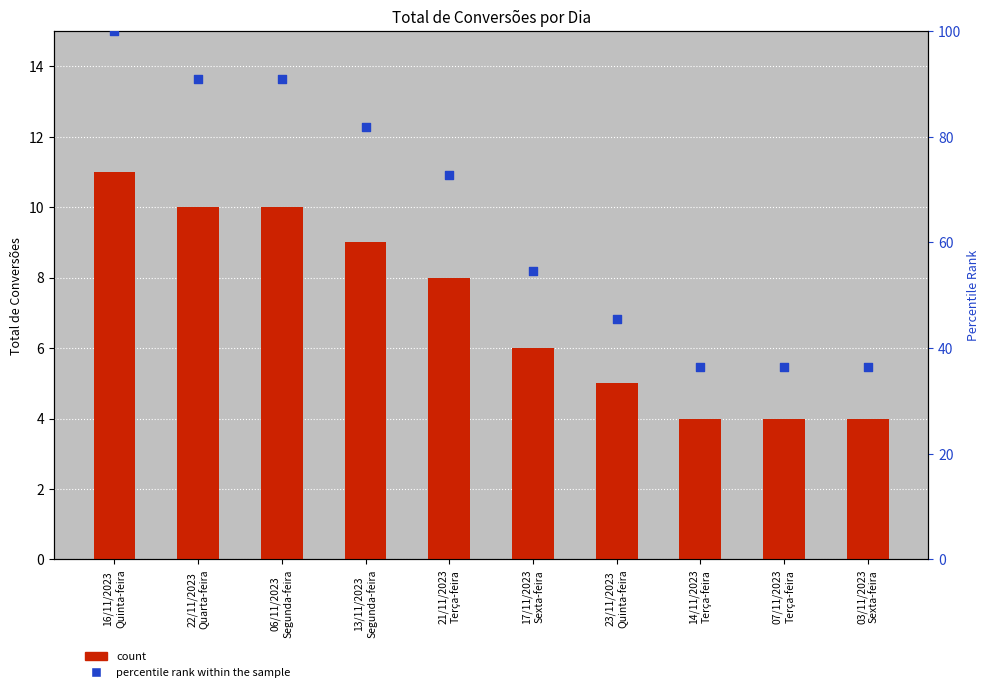

At how many categories does at least one series exceed 67?

5